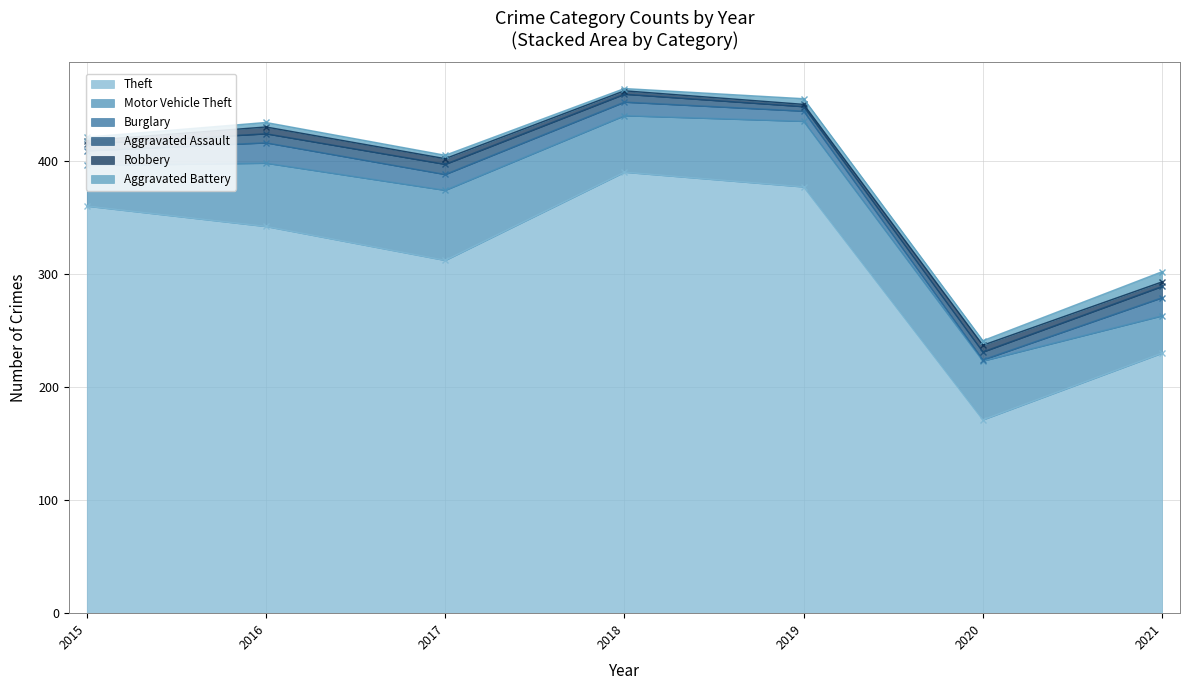

Rank the series by their maximum value, from highest to lowest.

Theft, Motor Vehicle Theft, Burglary, Aggravated Assault, Aggravated Battery, Robbery